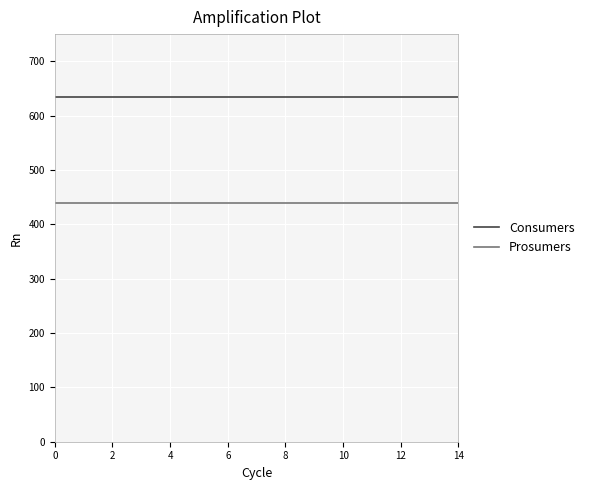

True or false: Consumers and Prosumers cross at least once.

False